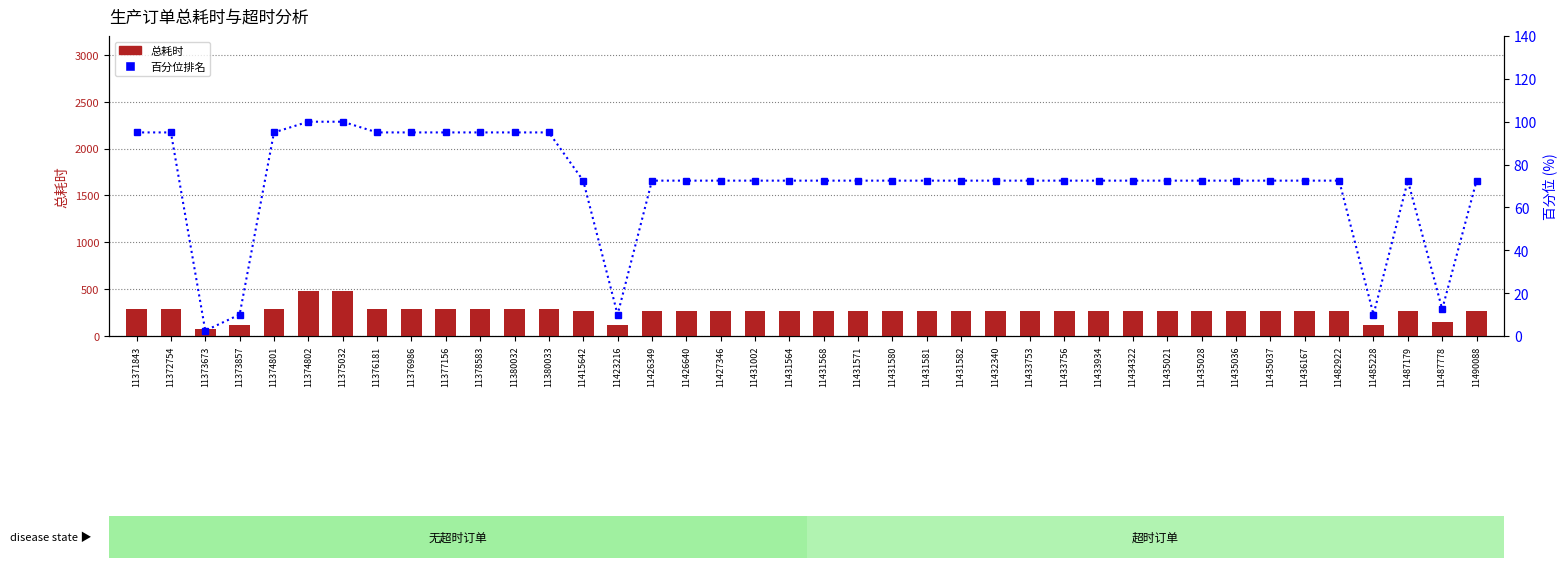

List the series in order of their overall mean, highest first.

总耗时, 百分位排名